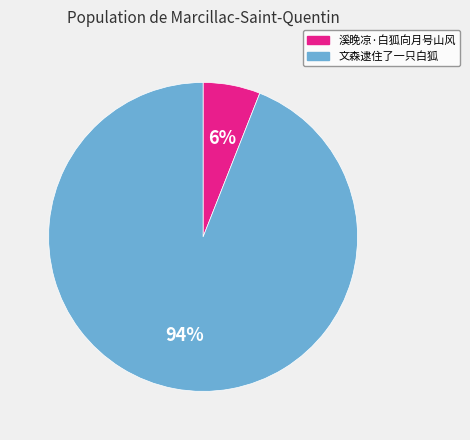

Is it true that 文森逮住了一只白狐 is 99% of the pie?

False